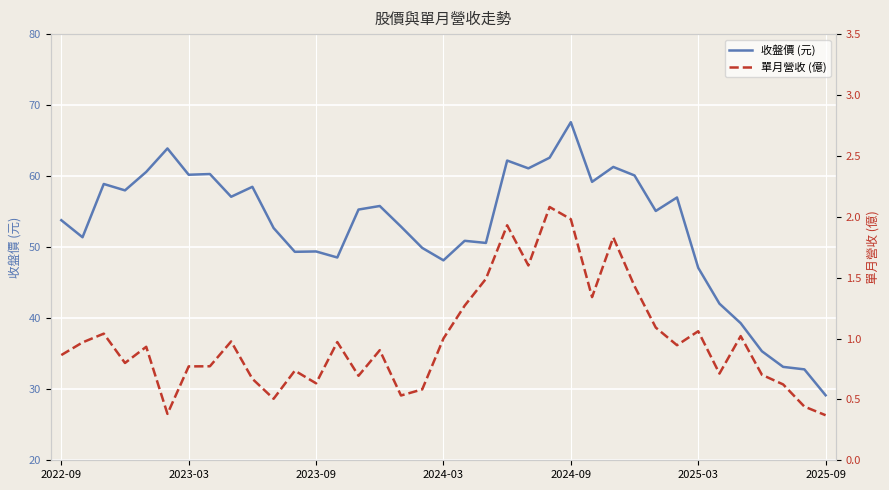

Reading right to left, what are all the values shown in this chart?

收盤價 (元): 29.1	32.8	33.1	35.4	39.3	42.0	47.1	57.0	55.1	60.1	61.3	59.2	67.6	62.6	61.1	62.2	50.6	50.9	48.1	49.9	52.9	55.8	55.3	48.5	49.4	49.4	52.7	58.5	57.1	60.3	60.2	63.9	60.6	58.0	58.9	51.4	53.8
單月營收 (億): 0.4	0.4	0.6	0.7	1.0	0.7	1.1	0.9	1.1	1.4	1.8	1.3	2.0	2.1	1.6	1.9	1.5	1.3	1.0	0.6	0.5	0.9	0.7	1.0	0.6	0.7	0.5	0.7	1.0	0.8	0.8	0.4	0.9	0.8	1.0	1.0	0.9